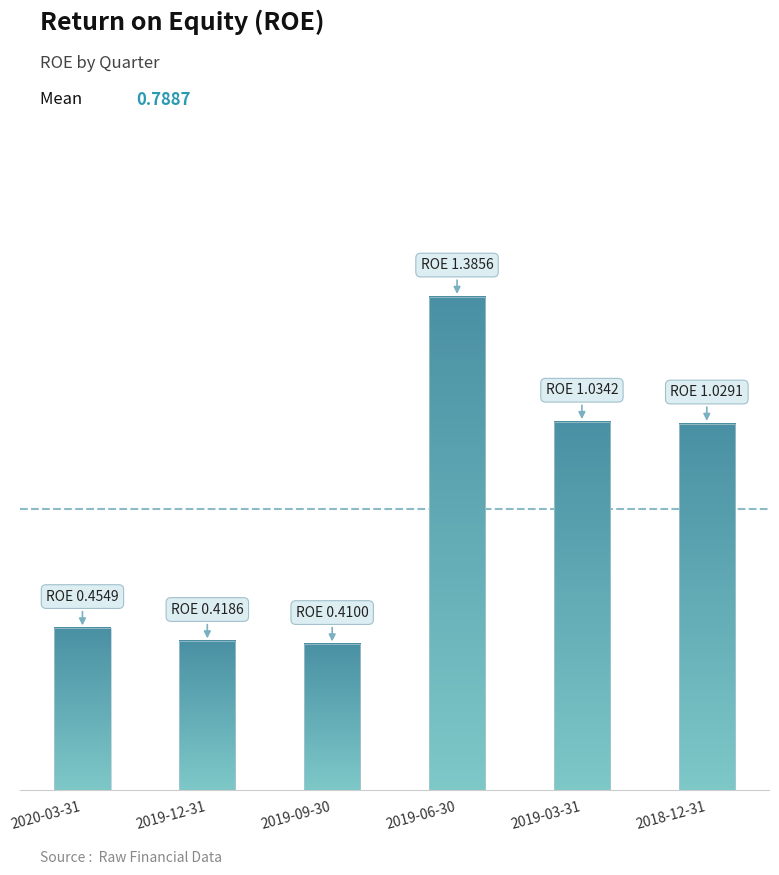

How many bars are there in total?

6